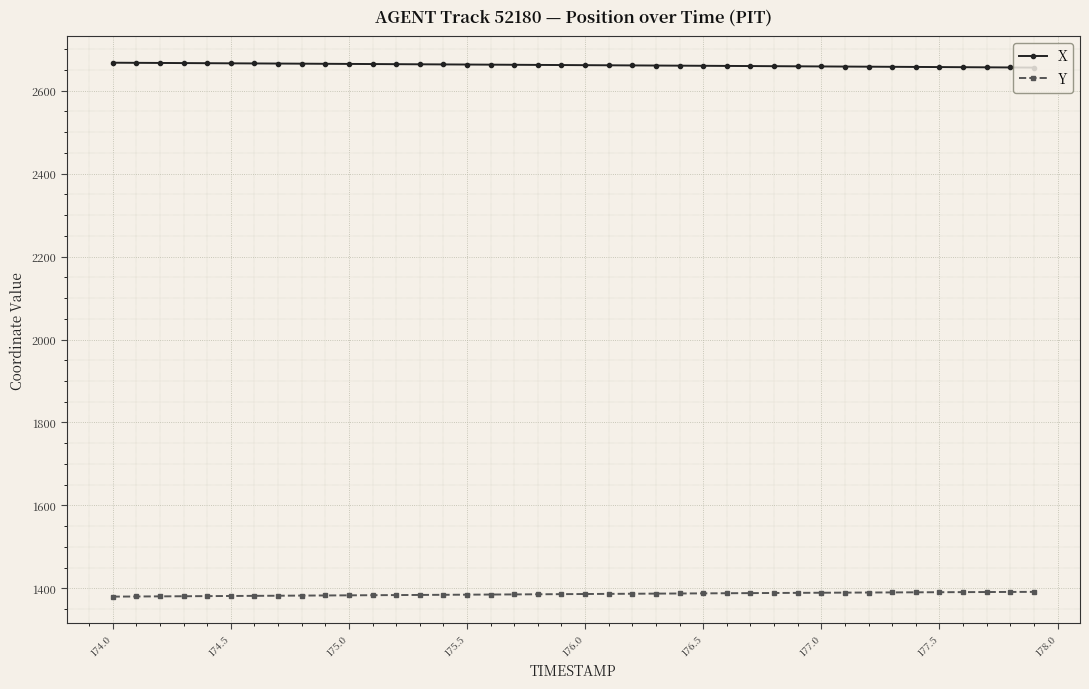

What is the sum of all X values?

106461.2